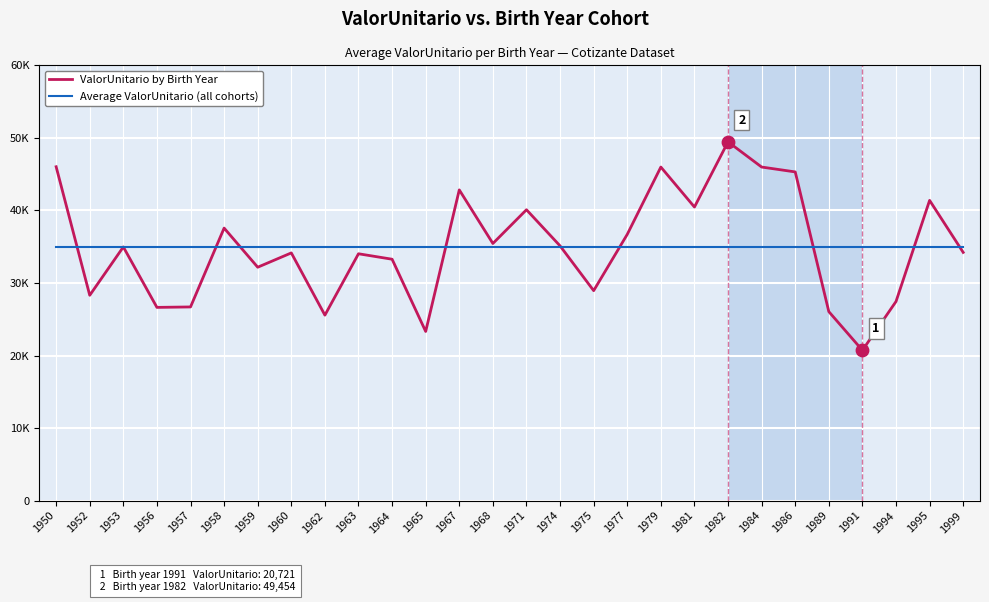

Which series has the largest total across all categories?

ValorUnitario by Birth Year